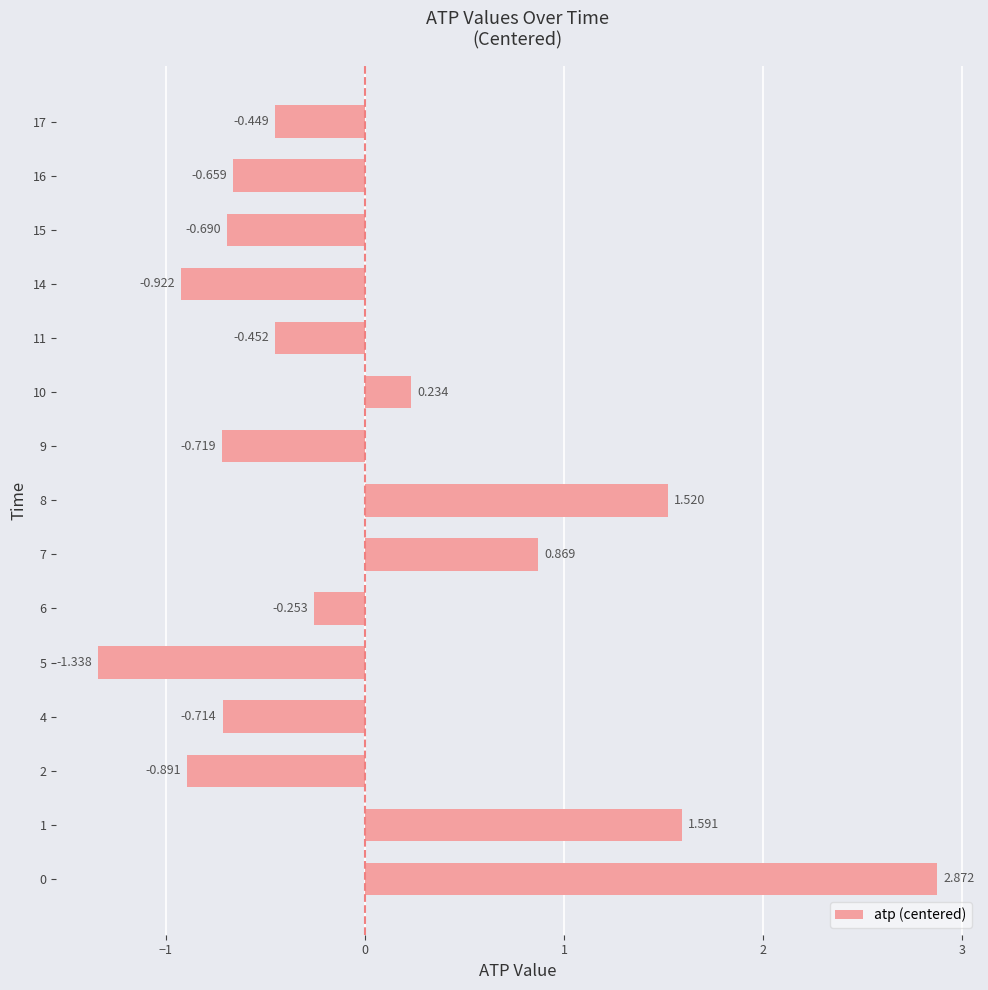

How many values are below zero?

10